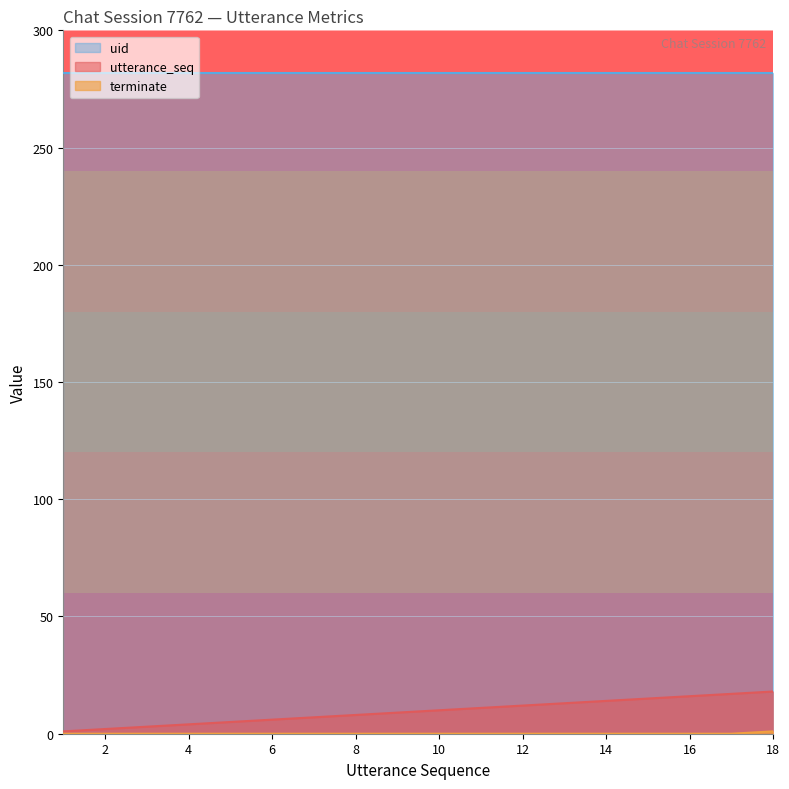

The value of utterance_seq at 5 is 7. True or false?

False